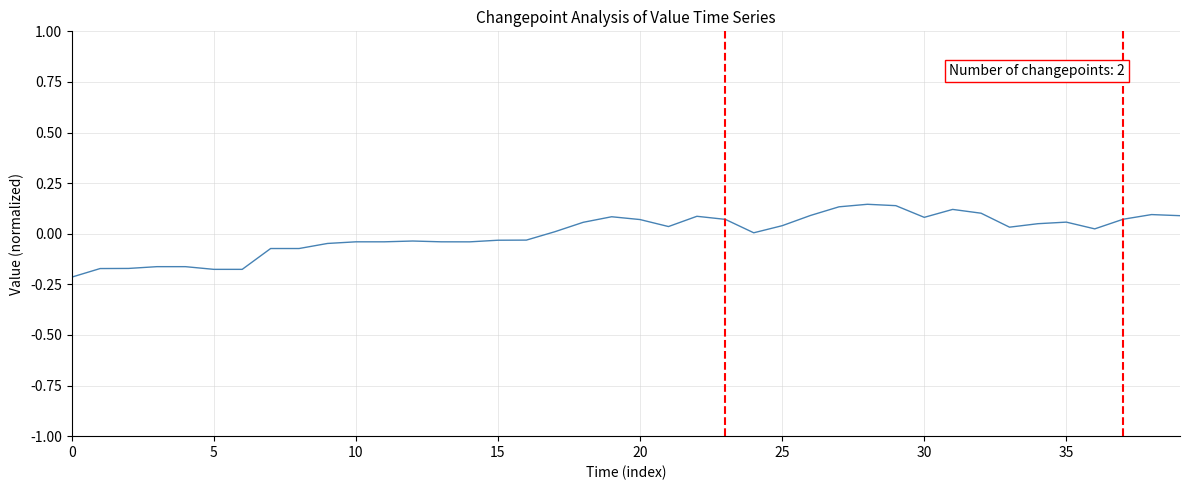

At which label does the data first exceed 0?

17